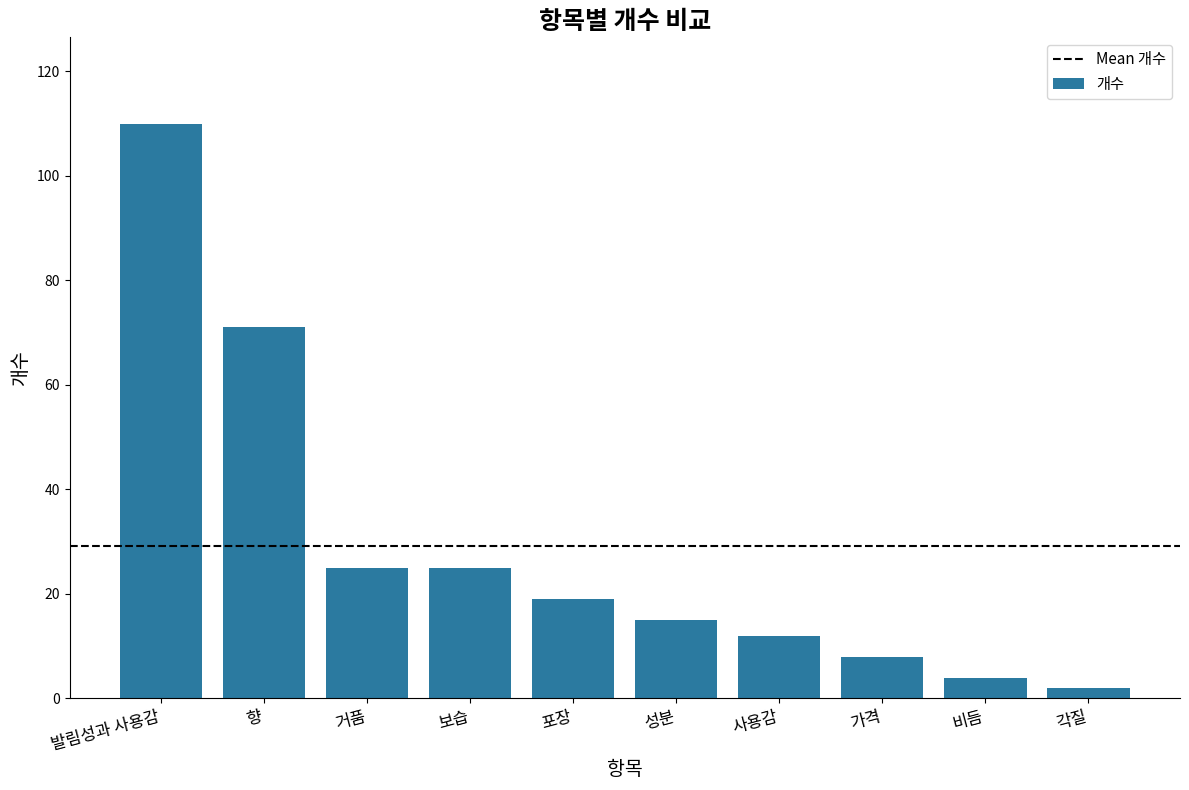

What is the ratio of the value at 포장 to the value at 거품?

0.8